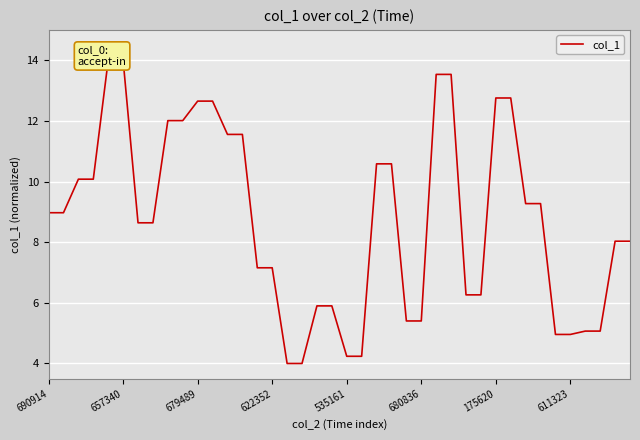

Rank the categories by value from lowest to highest.

16, 17, 20, 21, 34, 35, 36, 37, 24, 25, 18, 19, 28, 29, 14, 15, 38, 39, 175620, 611323, 690914, 657340, 32, 33, 679489, 622352, 22, 23, 12, 13, 8, 9, 10, 11, 30, 31, 26, 27, 535161, 680836